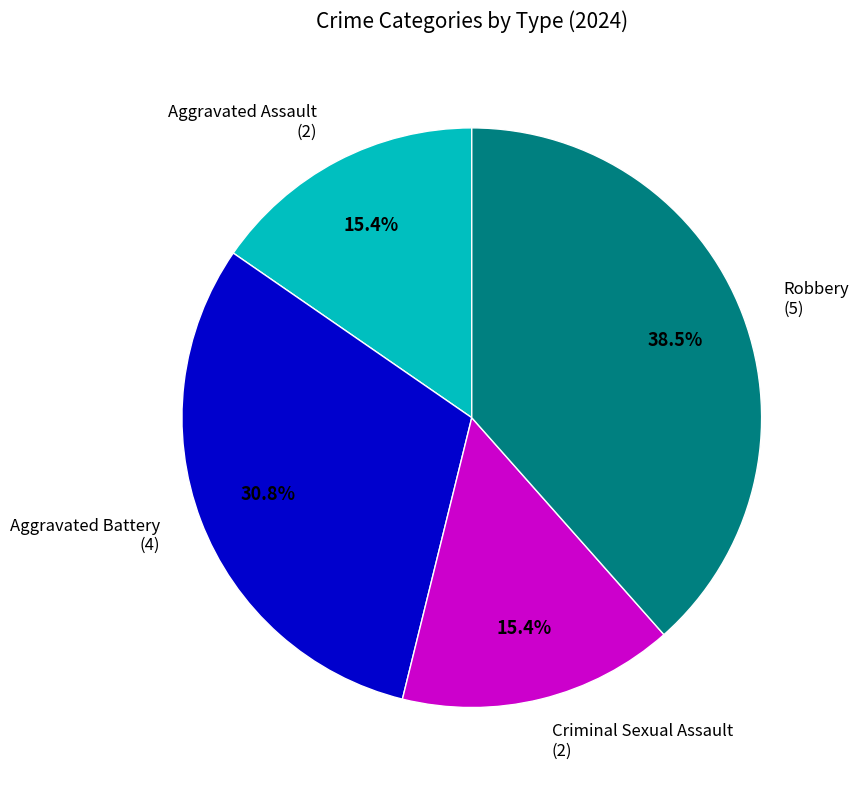

Is there any slice that represents more than half of the pie?

No